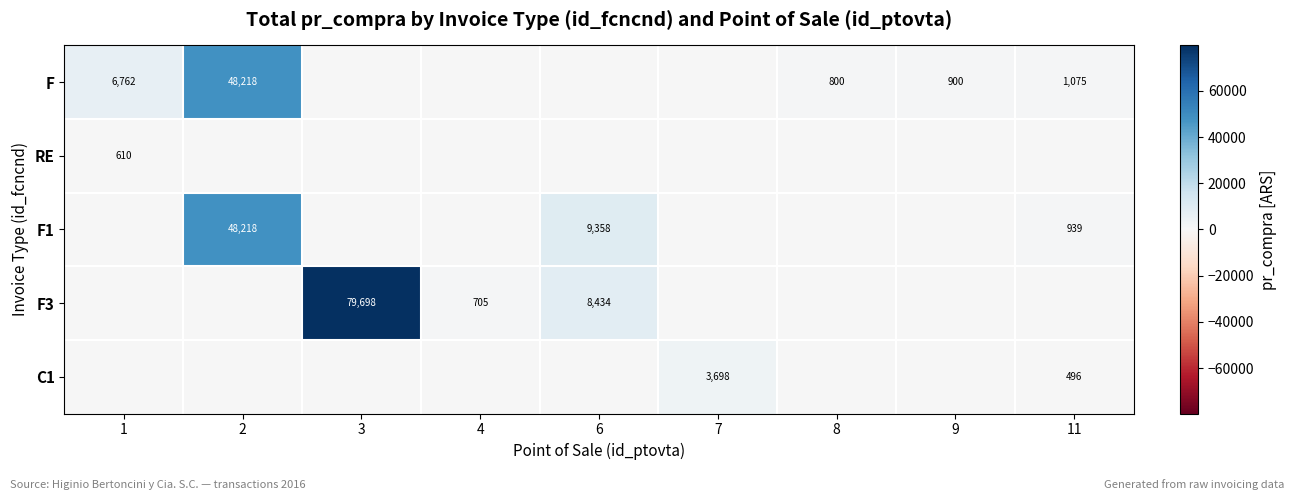

The F series shows 3660 at 1. True or false?

False